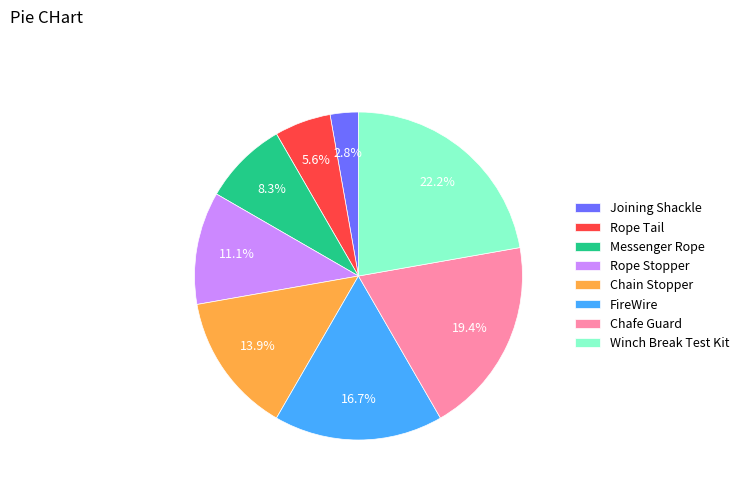

True or false: Messenger Rope accounts for 3% of the total.

False